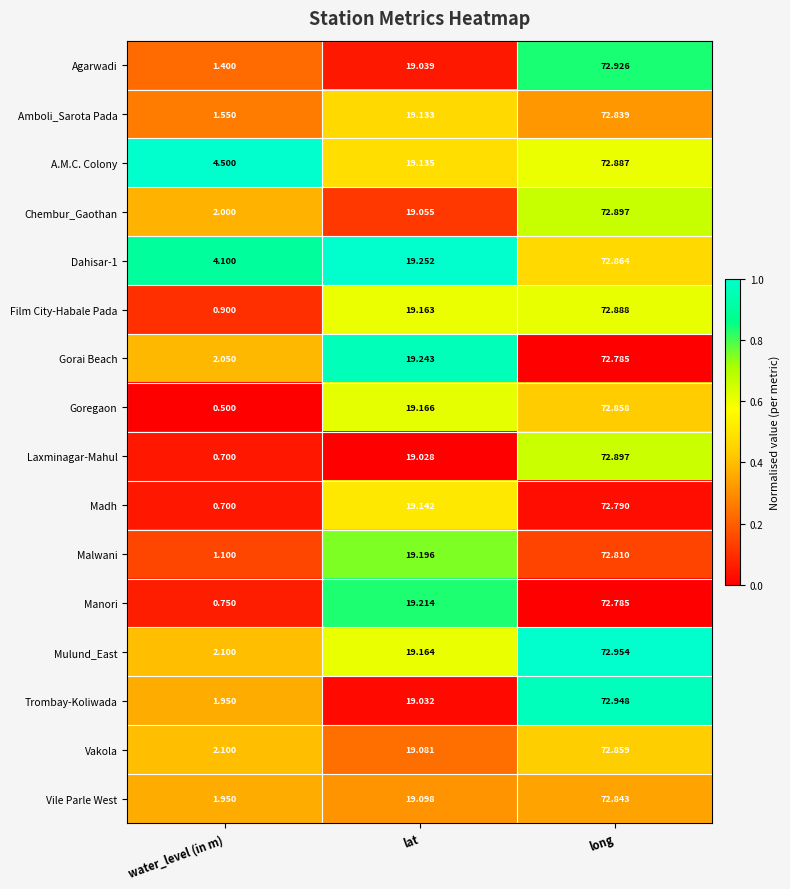

At which label does Vakola first exceed 19?

lat